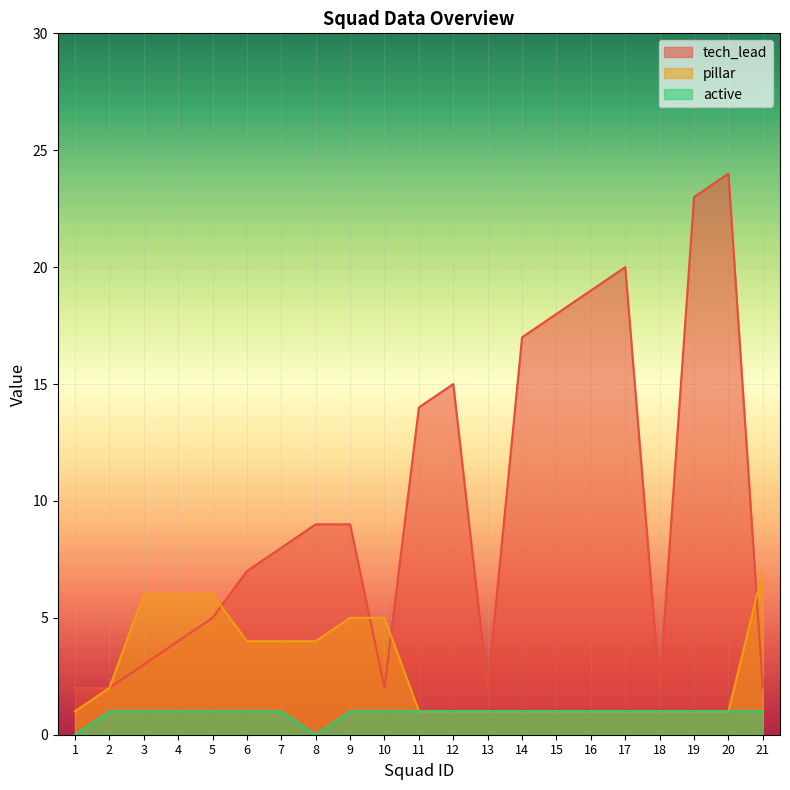

What is the total value across all series at 14?

19